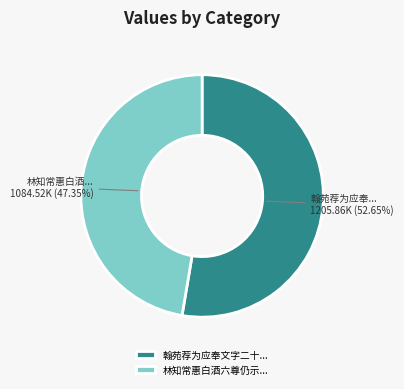

Do 翰苑荐为应奉文字二十... and 林知常惠白酒六尊仍示... together represent more than half of the pie?

Yes